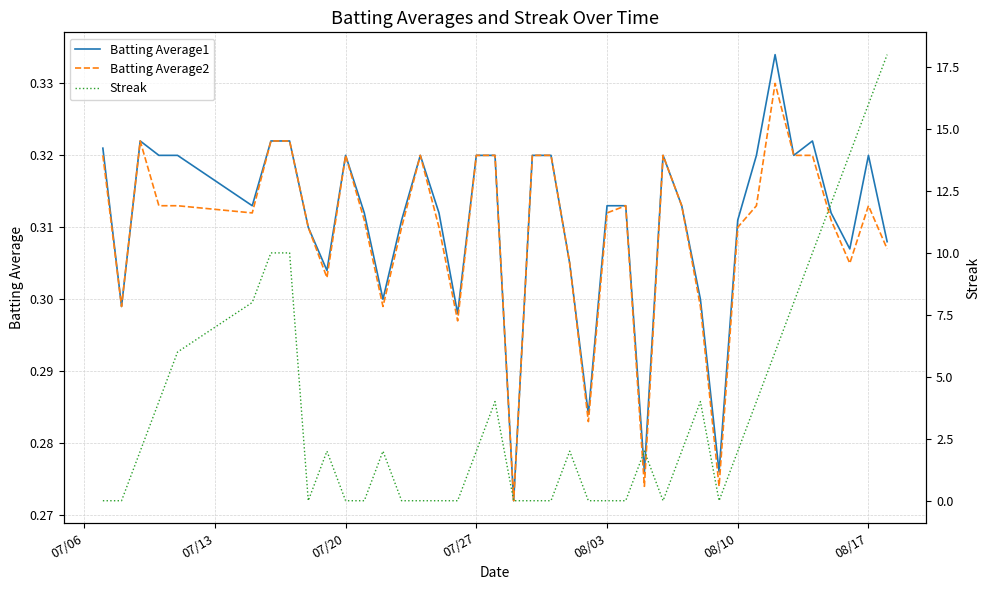

Is it true that Batting Average2 equals 0.1 at 08/17?

False